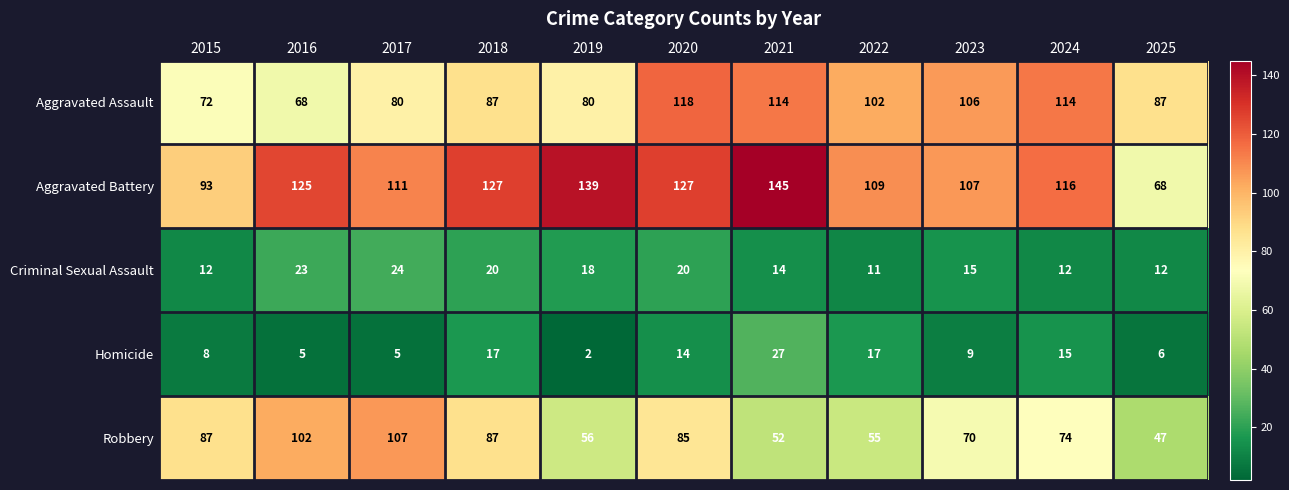

The value of Homicide at 2021 is 18. True or false?

False